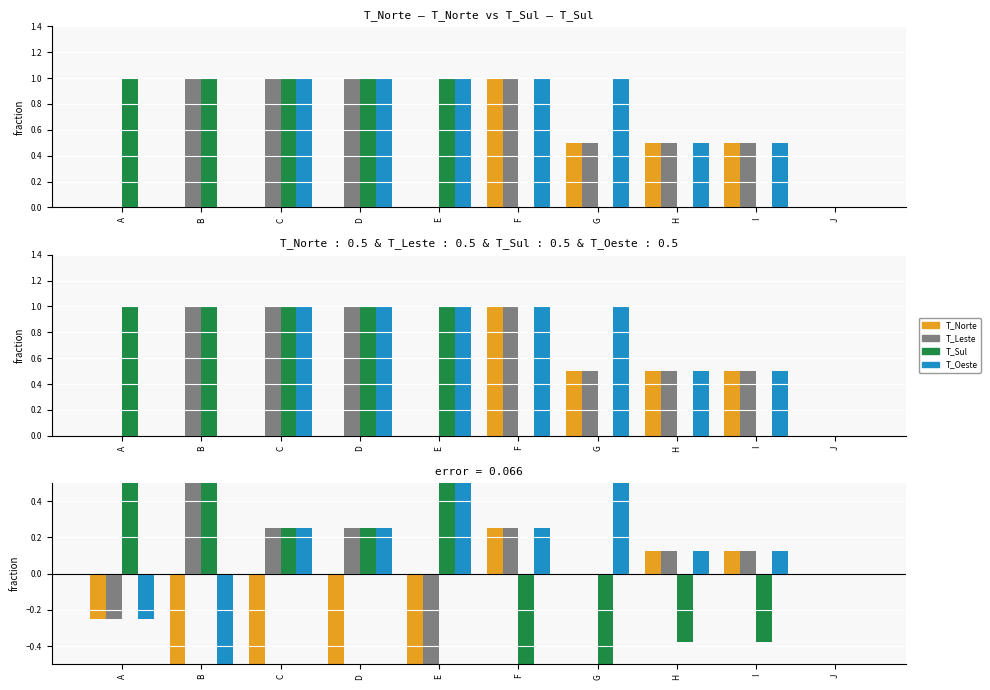

Reading right to left, transcribe all the data shown in this chart.

T_Norte: J=0.0	I=0.1	H=0.1	G=0.0	F=0.2	E=-0.5	D=-0.8	C=-0.8	B=-0.5	A=-0.2
T_Leste: J=0.0	I=0.1	H=0.1	G=0.0	F=0.2	E=-0.5	D=0.2	C=0.2	B=0.5	A=-0.2
T_Sul: J=0.0	I=-0.4	H=-0.4	G=-0.5	F=-0.8	E=0.5	D=0.2	C=0.2	B=0.5	A=0.8
T_Oeste: J=0.0	I=0.1	H=0.1	G=0.5	F=0.2	E=0.5	D=0.2	C=0.2	B=-0.5	A=-0.2